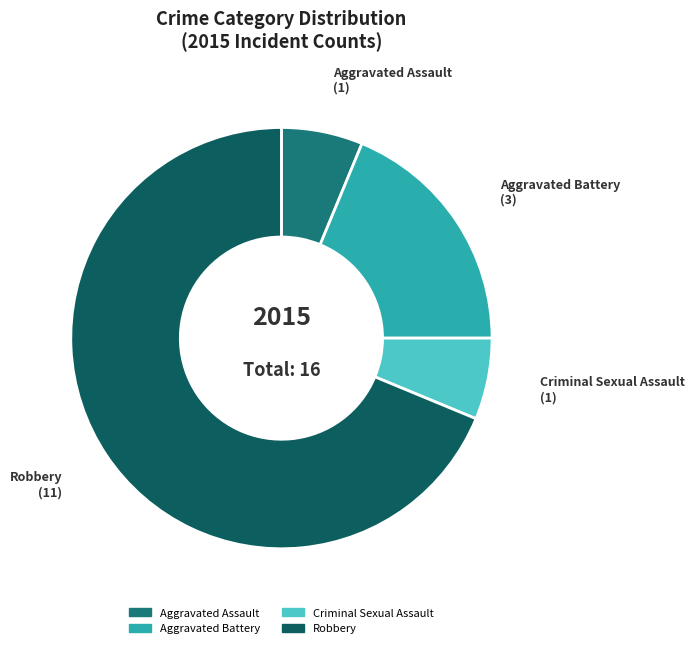

Which slice is the largest?

Robbery